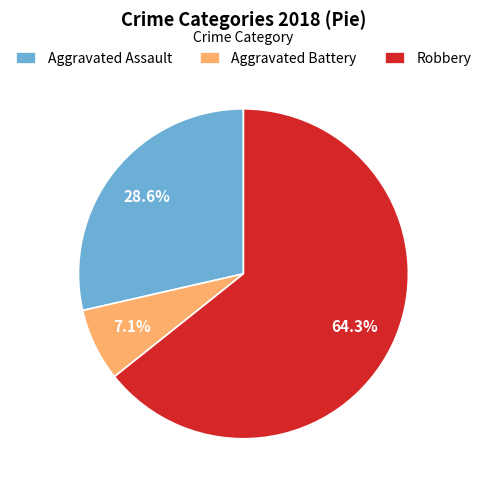

Which has a higher value, Aggravated Assault or Robbery?

Robbery